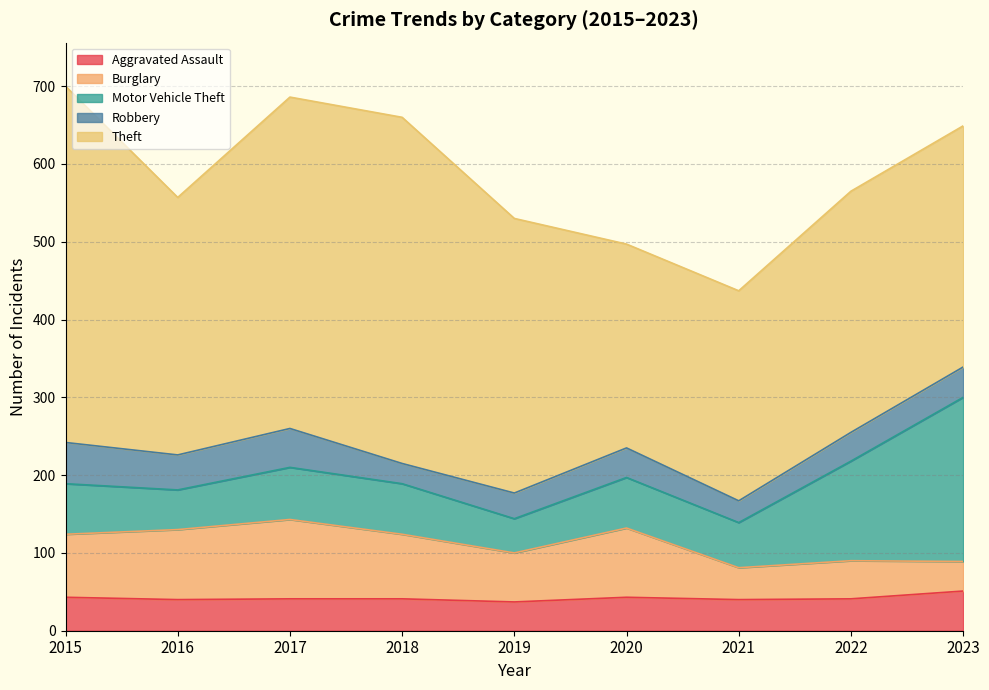

What is the sum of all Robbery values?

349